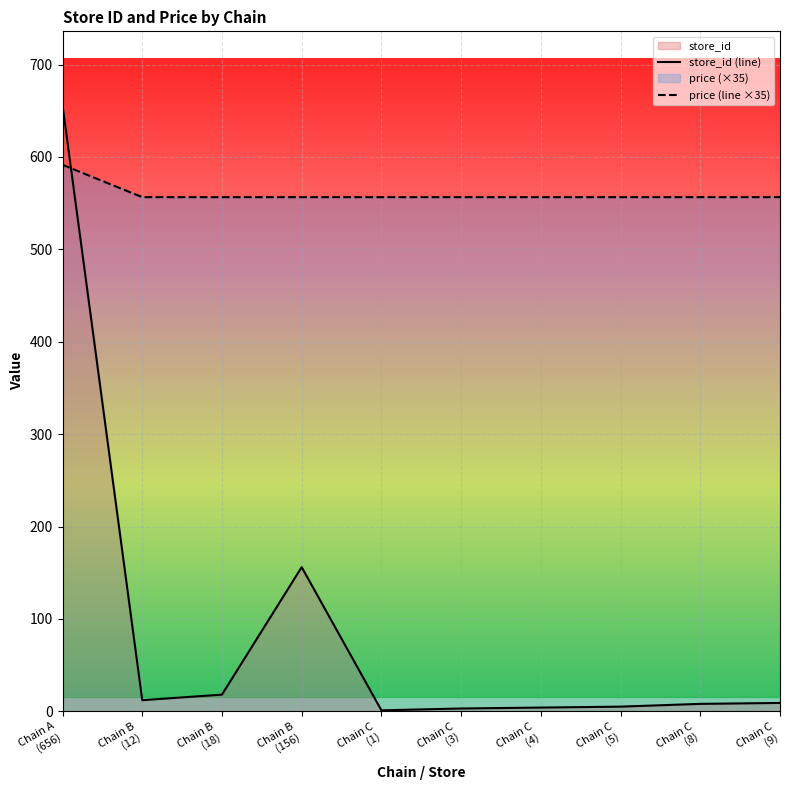

At how many categories does at least one series exceed 424?

10